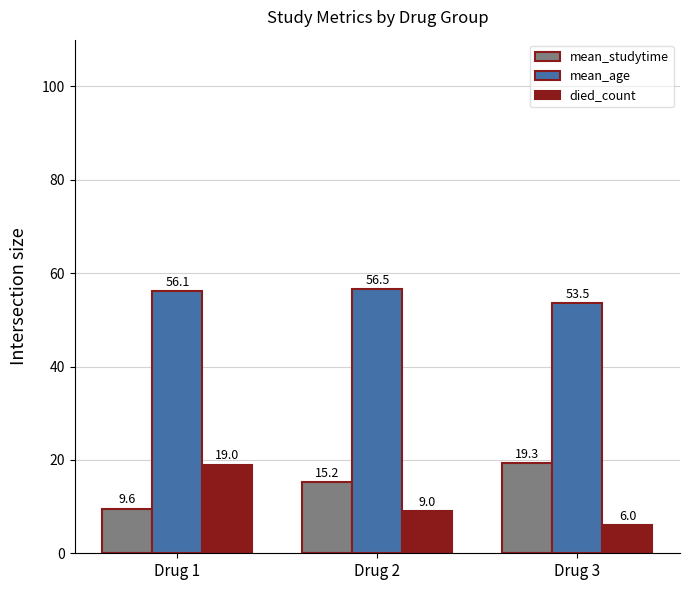

Reading left to right, what are all the values shown in this chart?

mean_studytime: Drug 1=9.6	Drug 2=15.2	Drug 3=19.3
mean_age: Drug 1=56.1	Drug 2=56.5	Drug 3=53.5
died_count: Drug 1=19.0	Drug 2=9.0	Drug 3=6.0